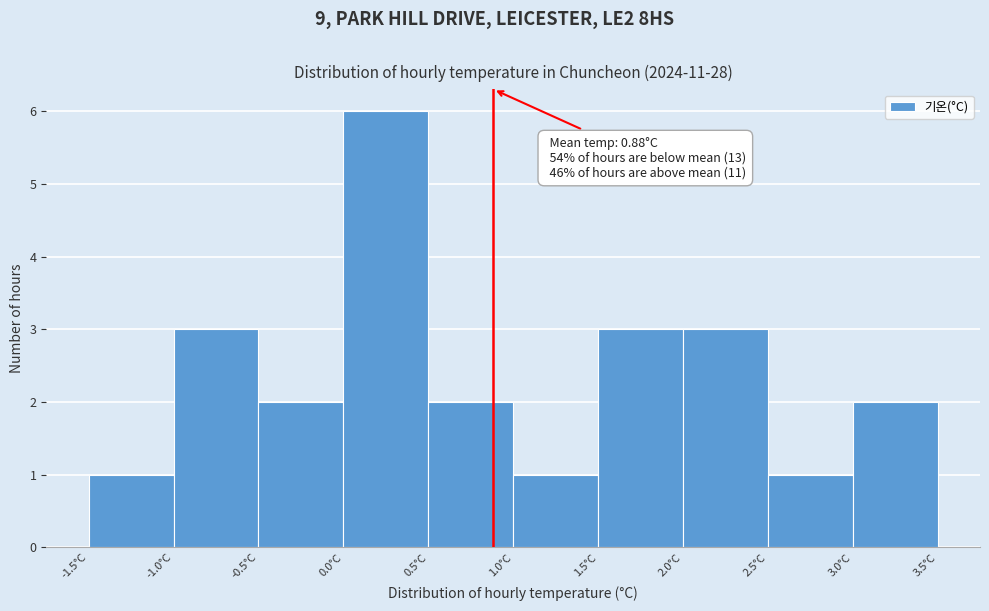

Over which range of the x-axis is the bar tallest?

0.0 to 0.5